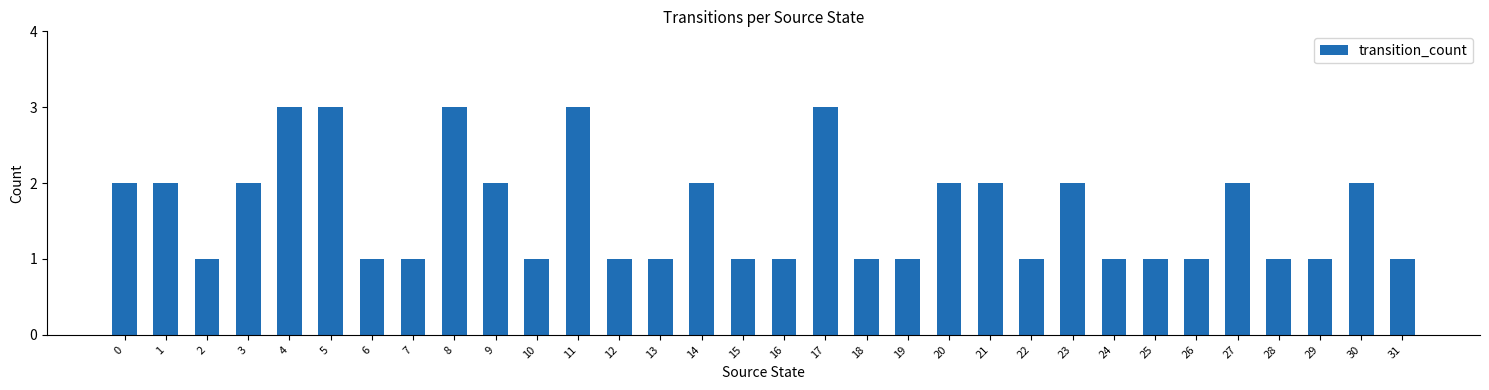

What is the difference between the second highest and minimum values?

2